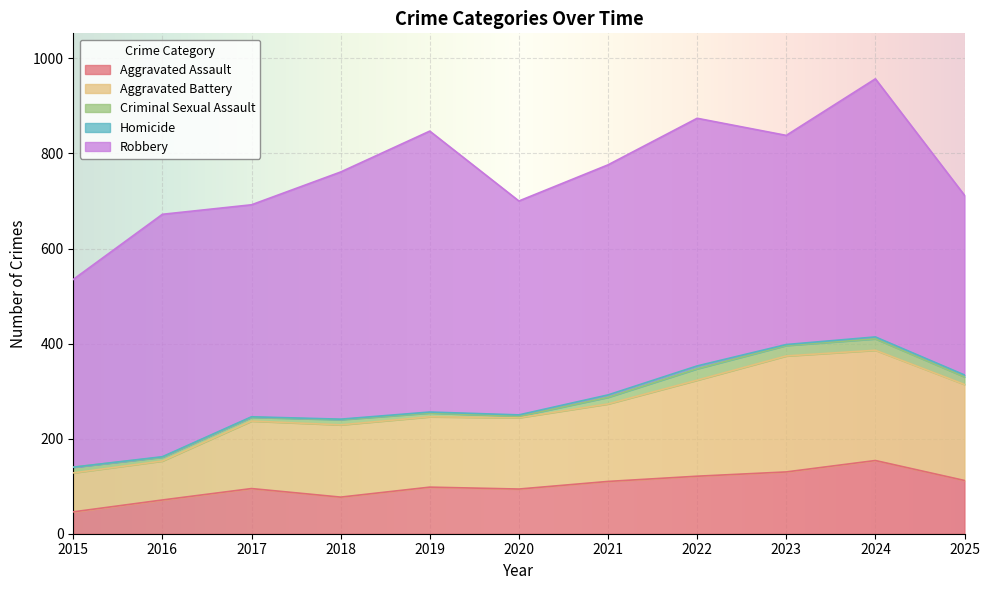

Where does the Criminal Sexual Assault series first go above 12?

2021